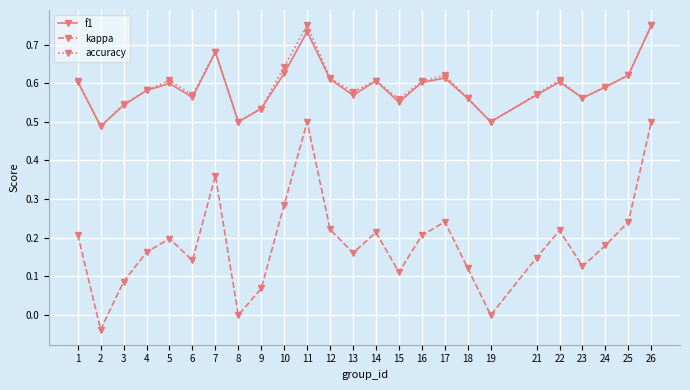

At which label does accuracy reach its minimum?

2